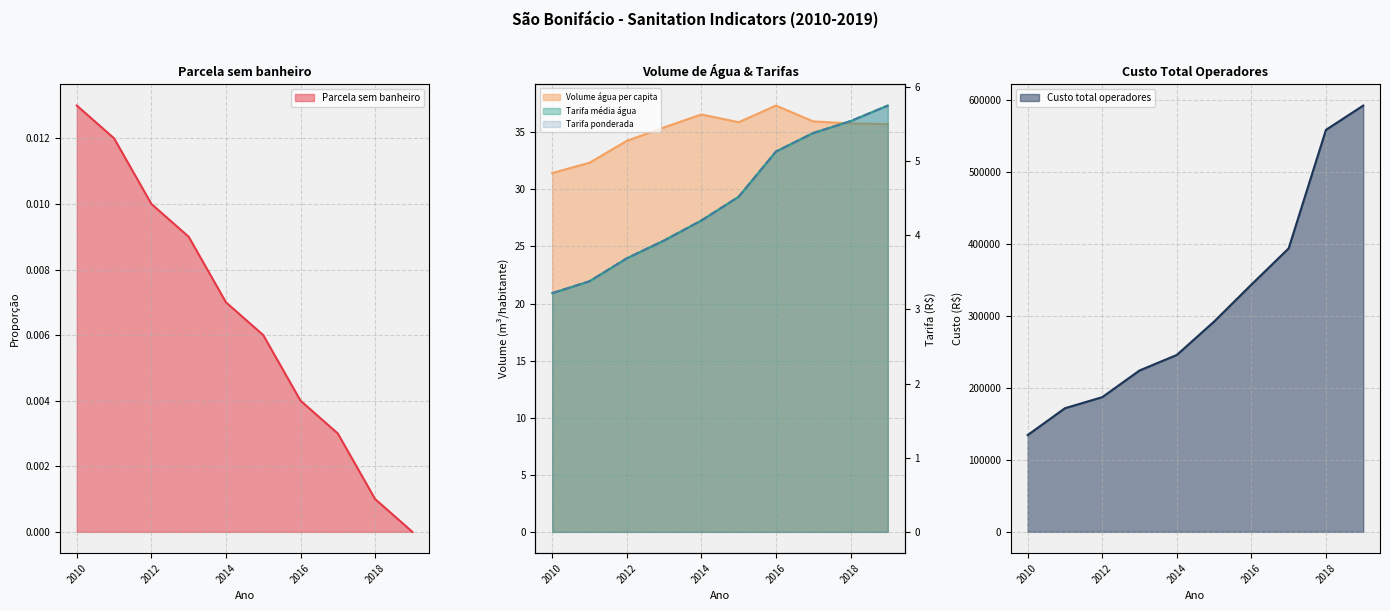

How many series are shown in this chart?

5